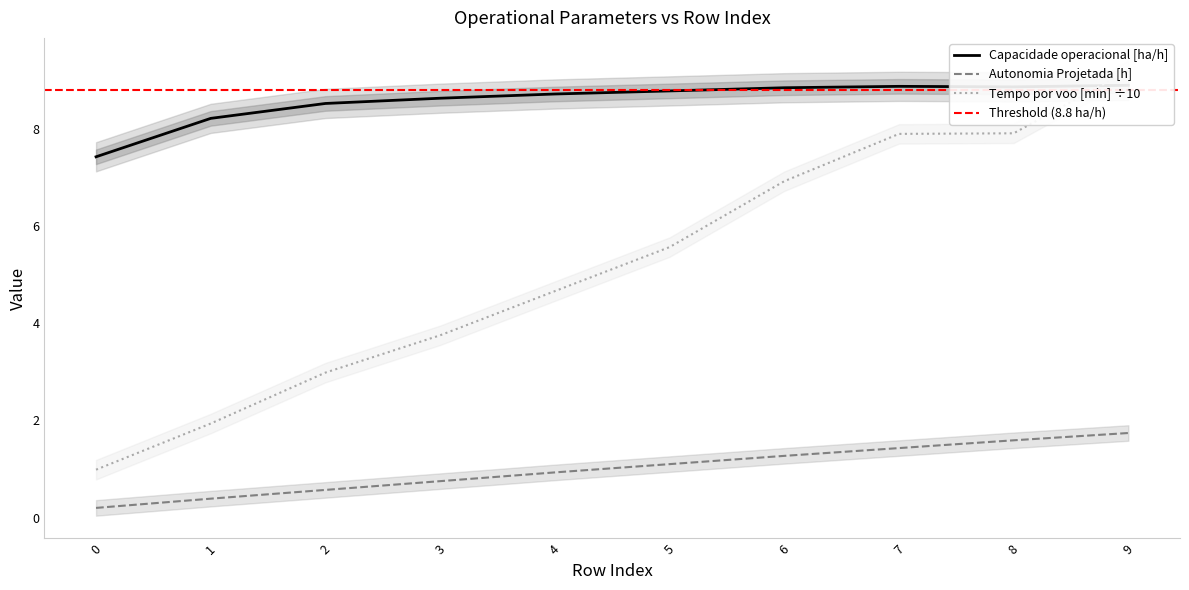

True or false: Autonomia Projetada [h] and Tempo por voo [min] intersect in this chart.

False